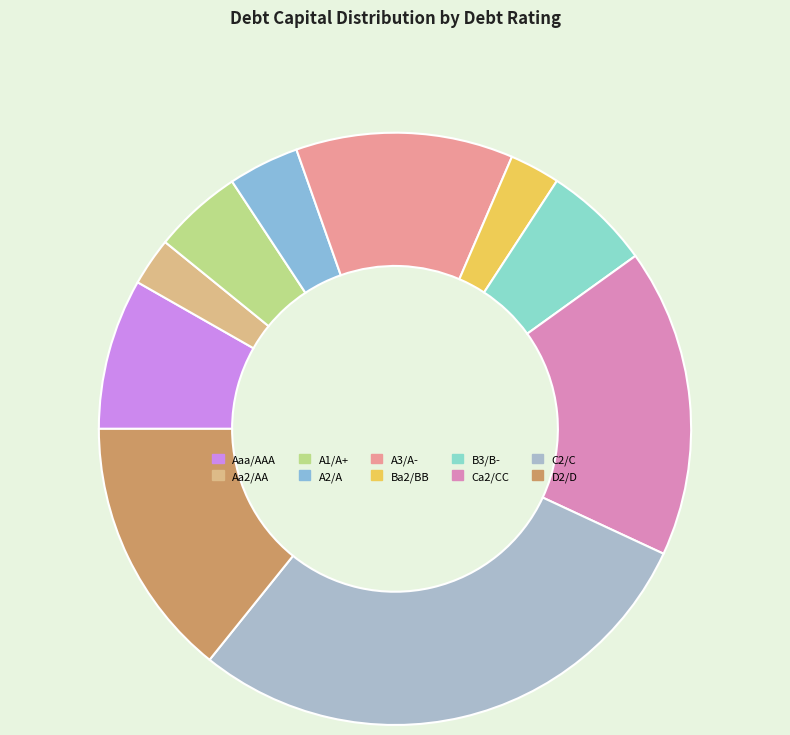

The Ca2/CC slice represents 1% of the pie. True or false?

False